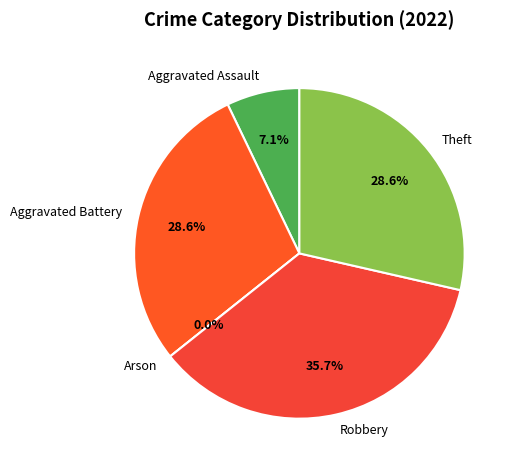

To the nearest percent, what is the combined percentage of Arson and Aggravated Assault?

7%